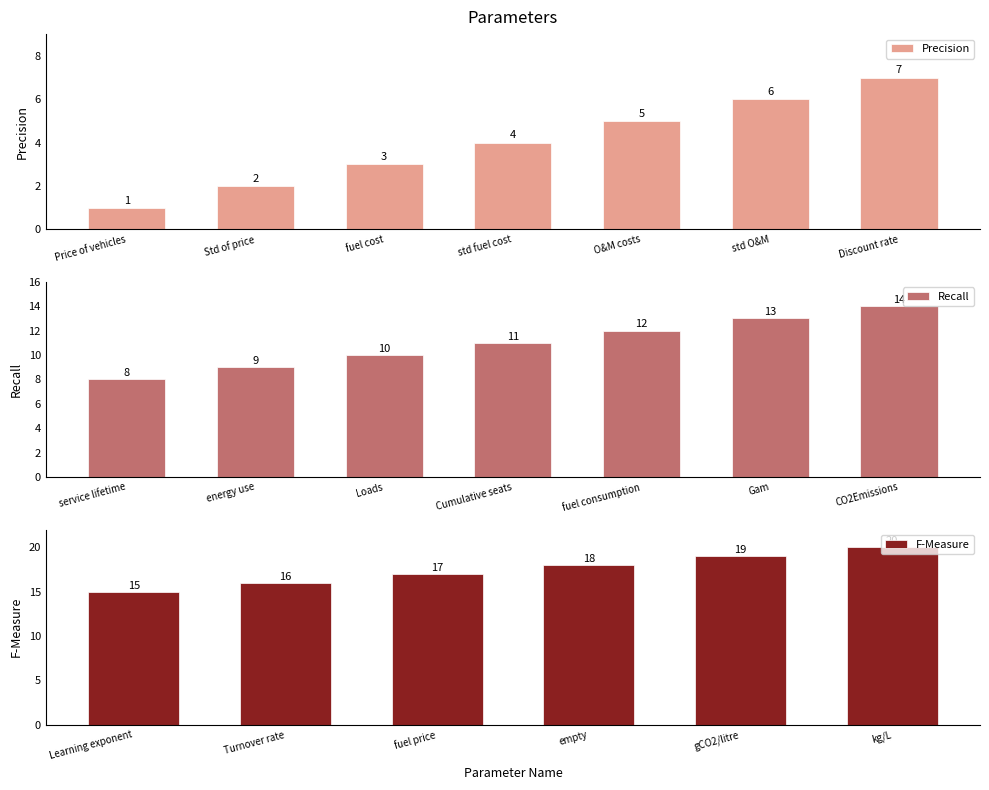

What position from the left is std fuel cost?

4